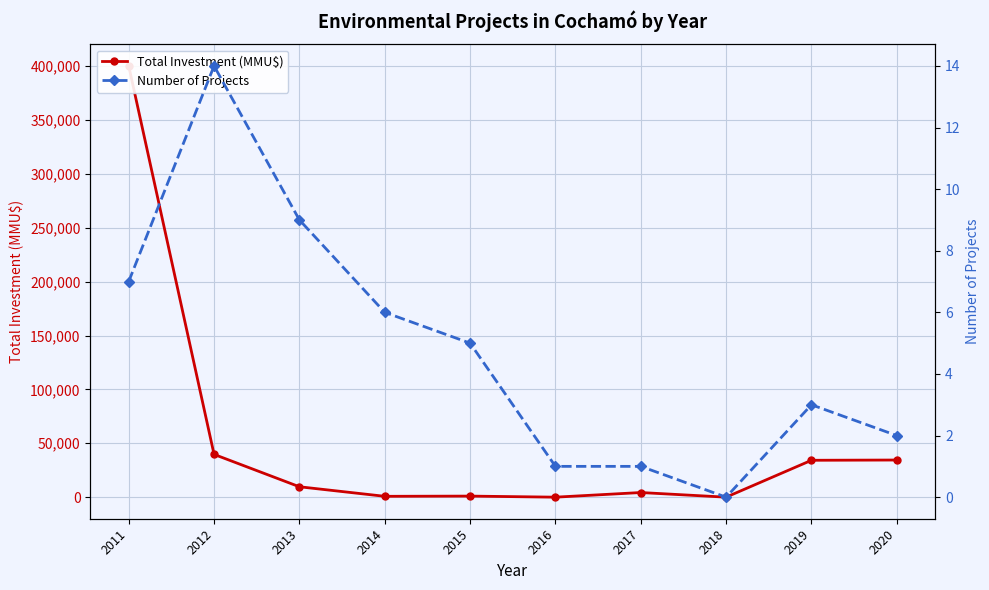

Which category has the lowest value in the Total Investment (MMU$) series?

2016